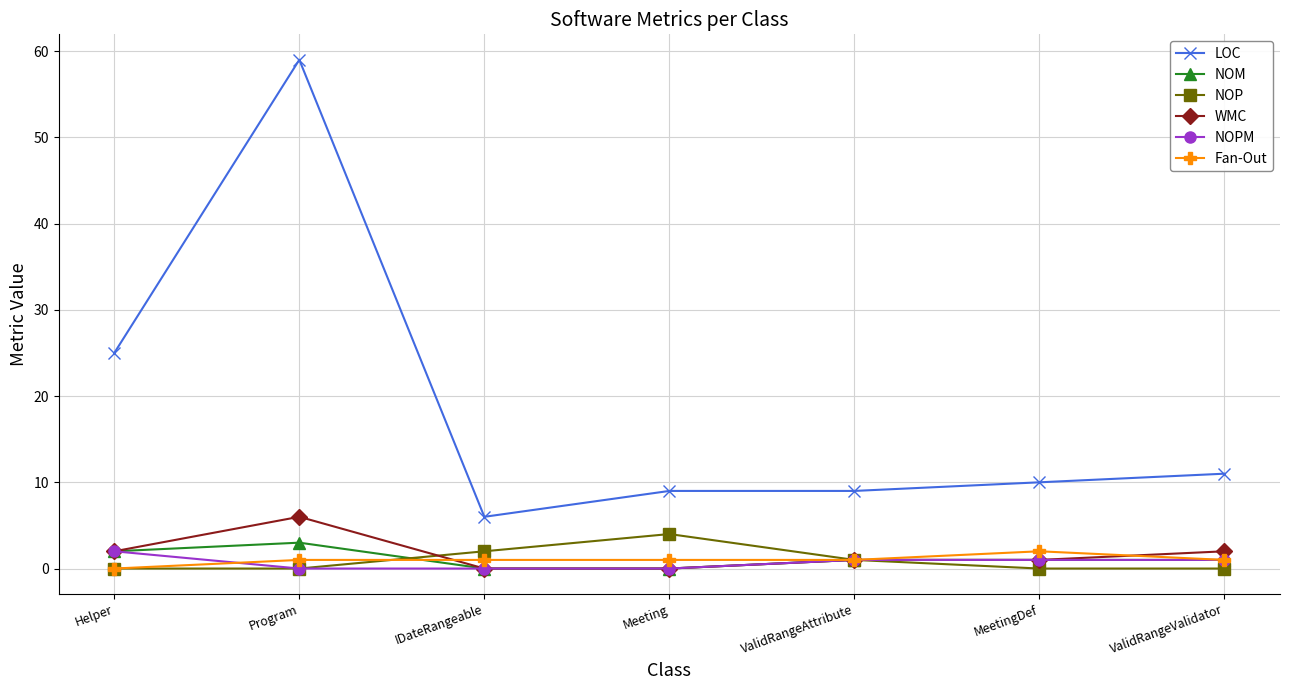

True or false: LOC and NOM intersect in this chart.

False